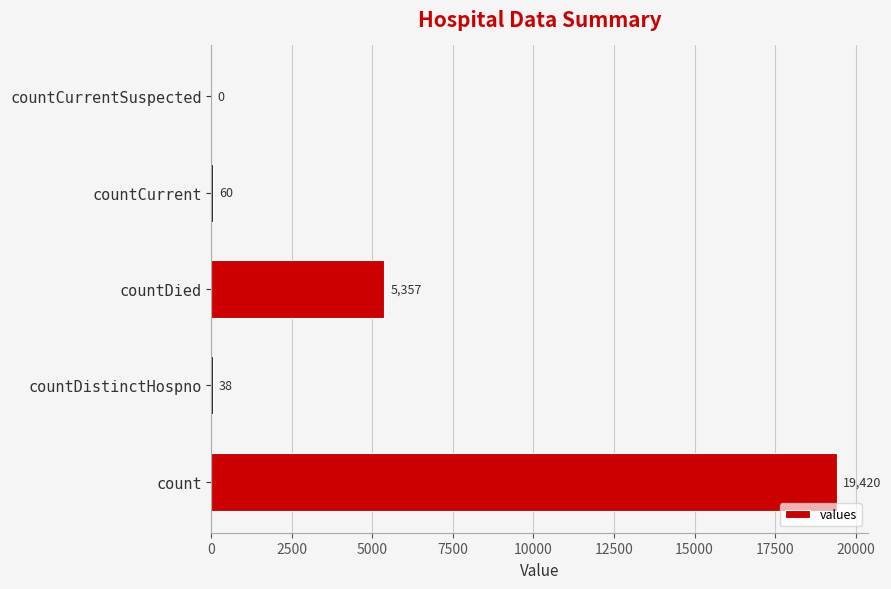

How many data points does each series have?

5